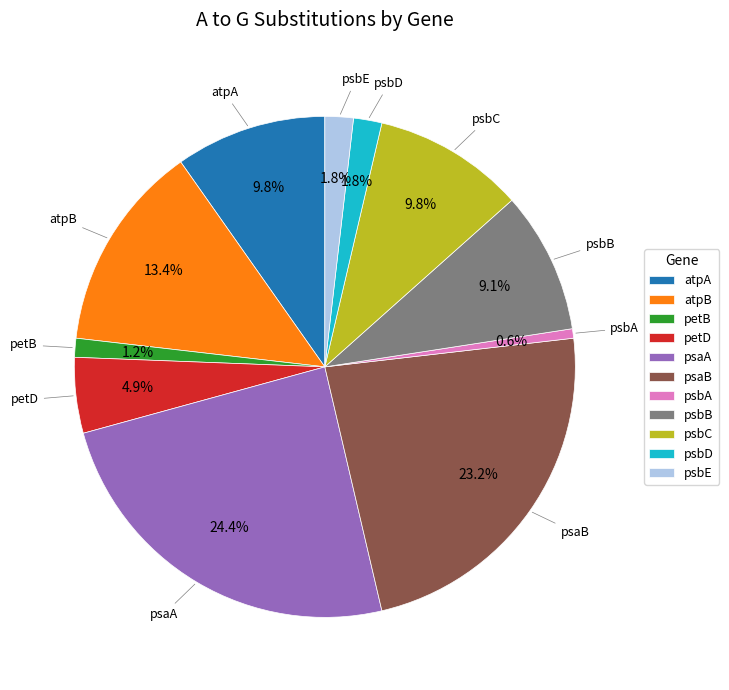

Does any single category account for the majority?

No